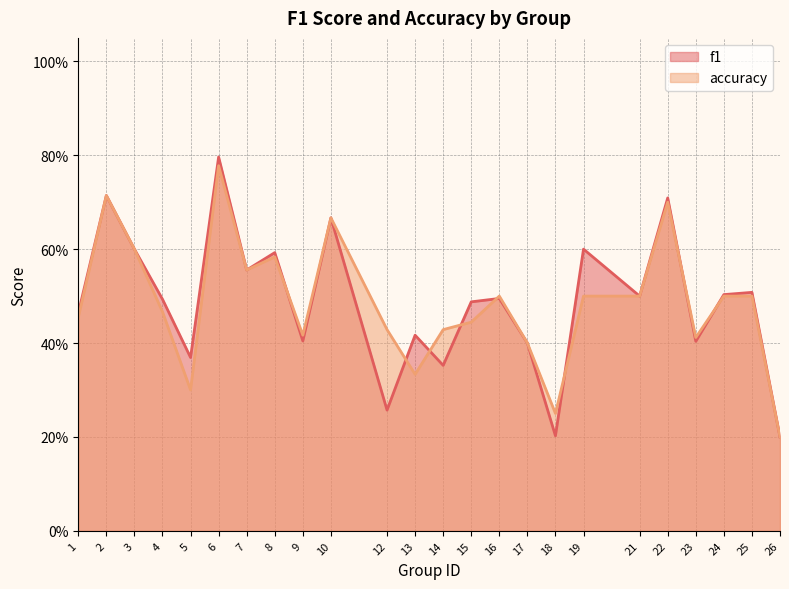

What is the minimum value shown in the chart?

0.2